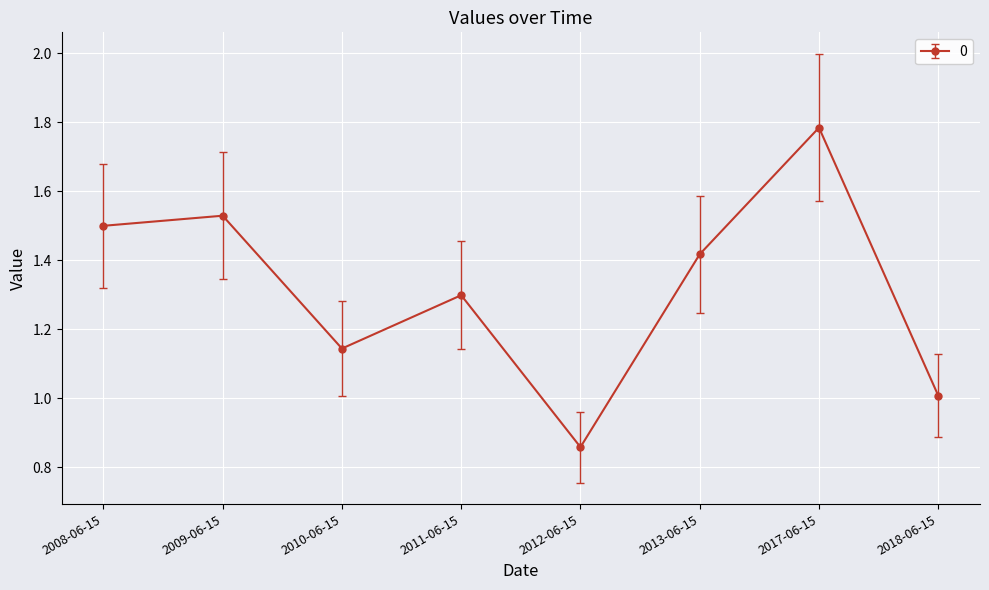

How many lines are shown in the chart?

1